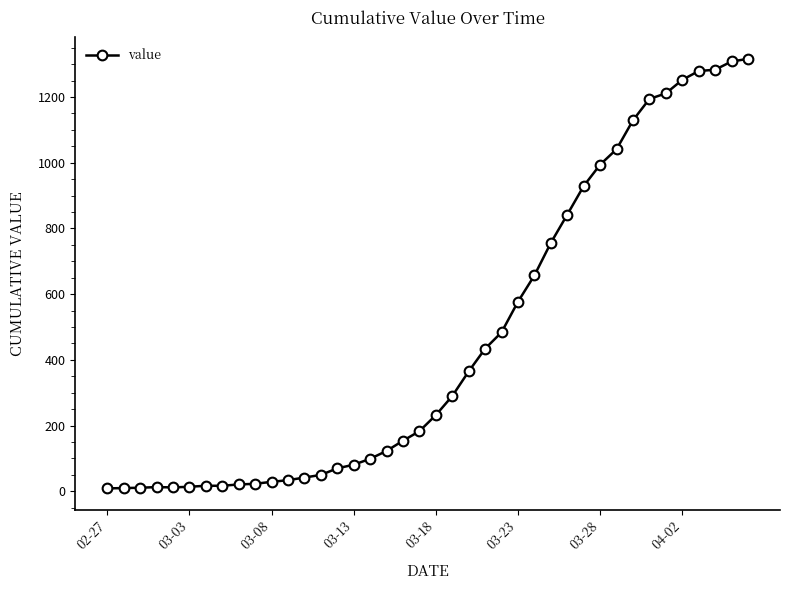

What is the maximum value shown in the chart?

1316